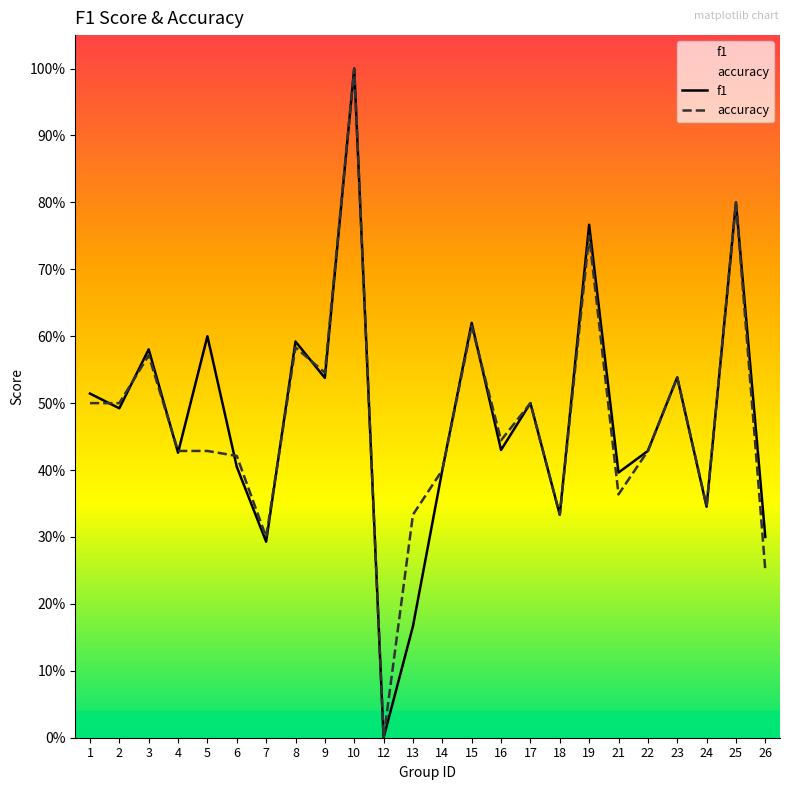

True or false: accuracy has more than 2 interior local peaks.

True